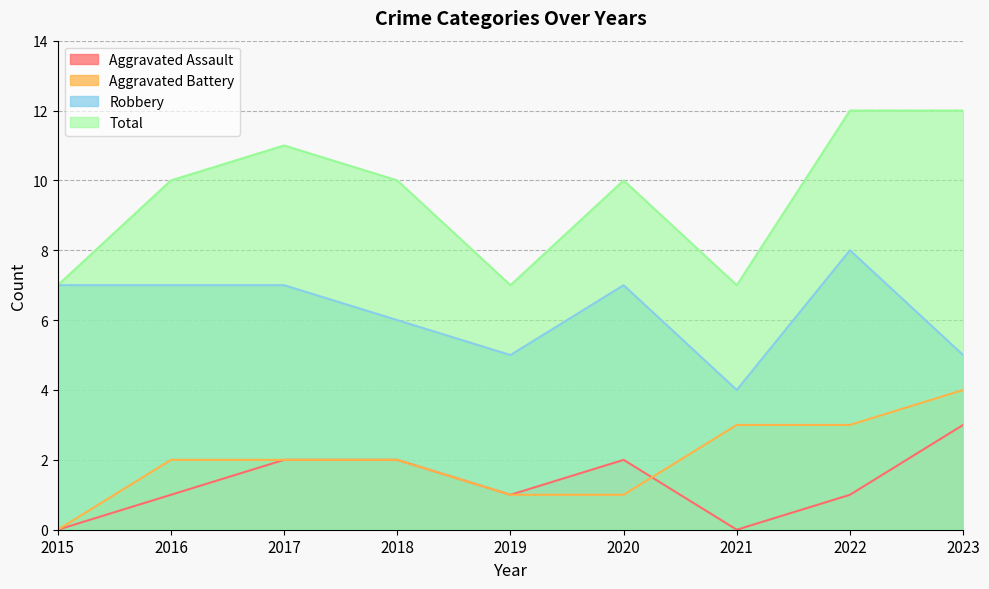

True or false: Aggravated Battery and Aggravated Assault intersect in this chart.

True